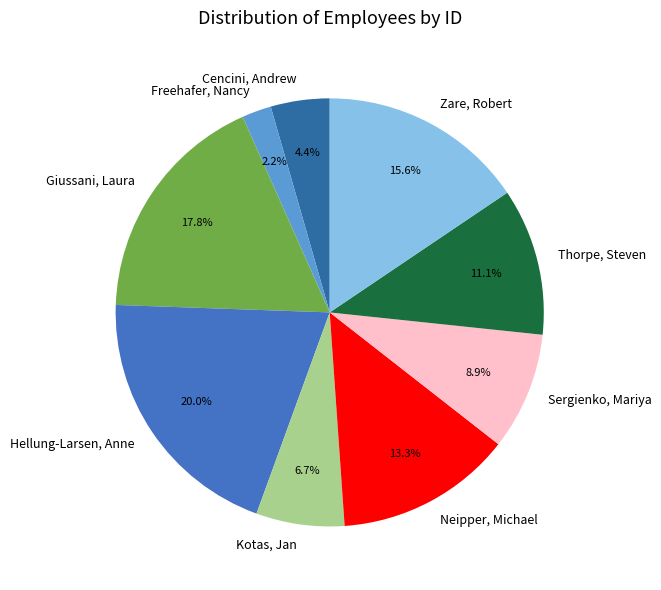

What percentage do Cencini, Andrew and Giussani, Laura together represent?

22.2%